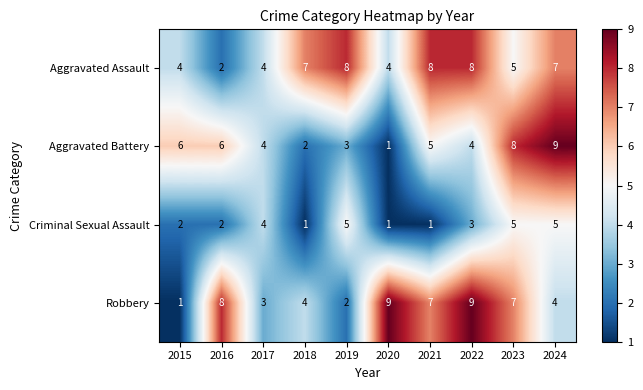

What is the sum of the Aggravated Assault values at 2020 and 2019?

12